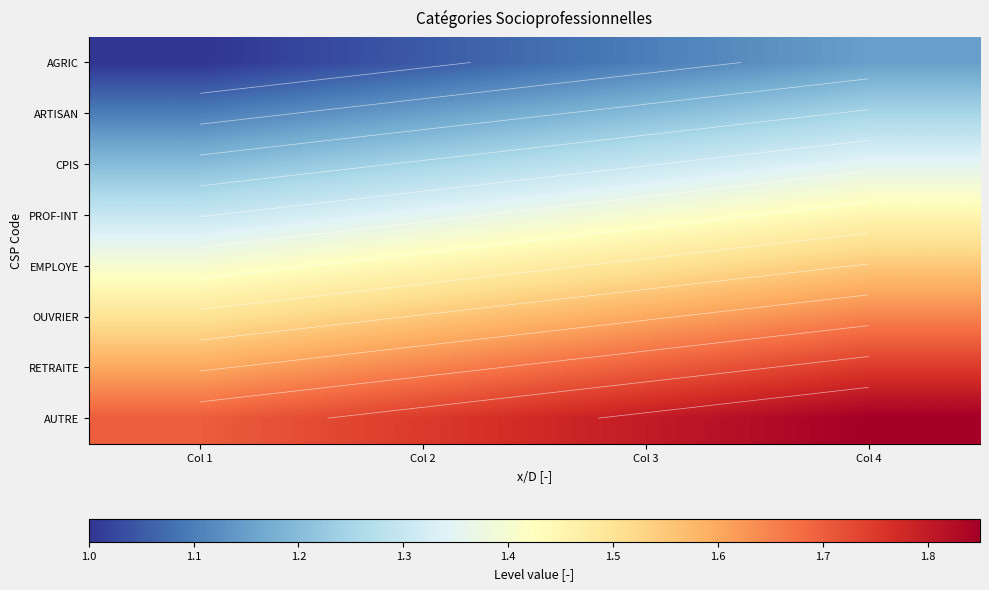

True or false: PROF-INT has a value of 1.9 at Col 1.

False